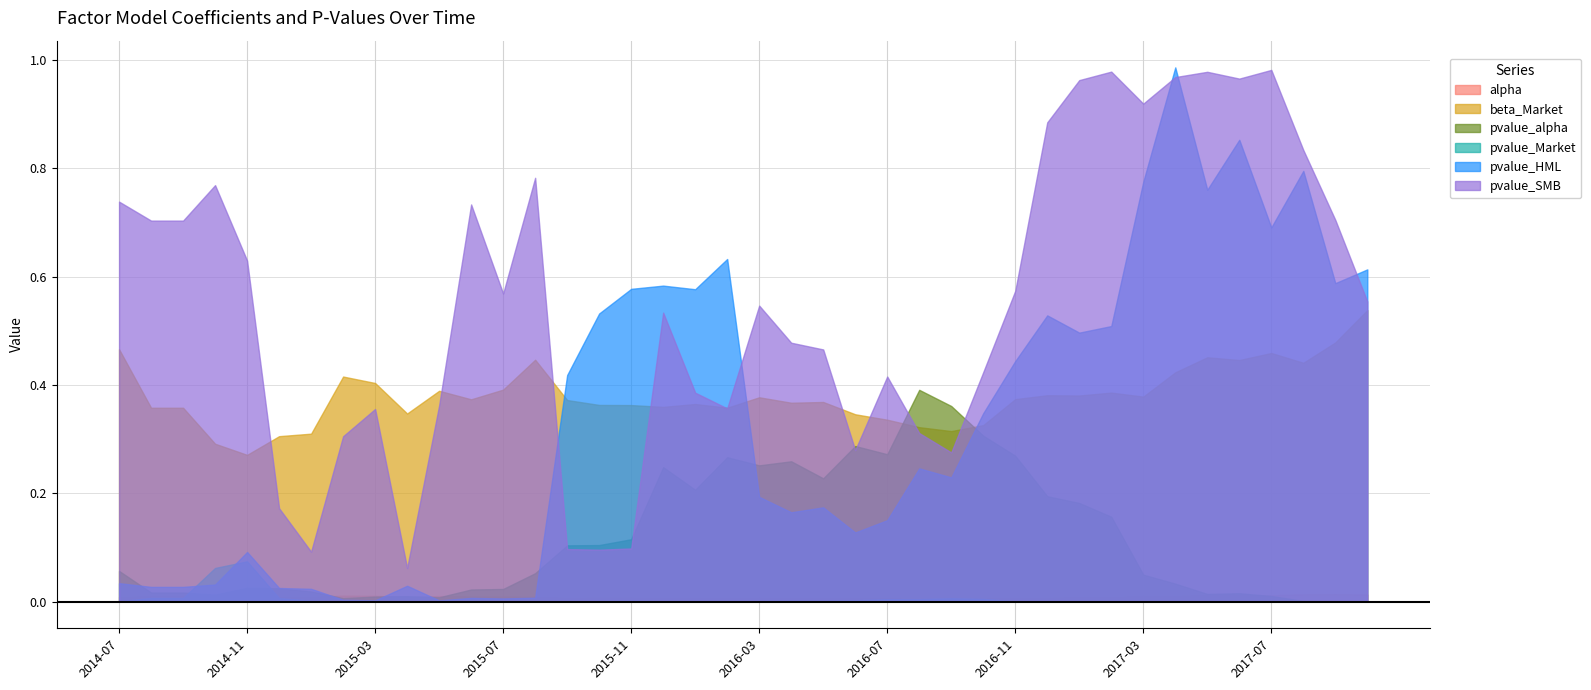

What is the sum of all beta_Market values?

15.2